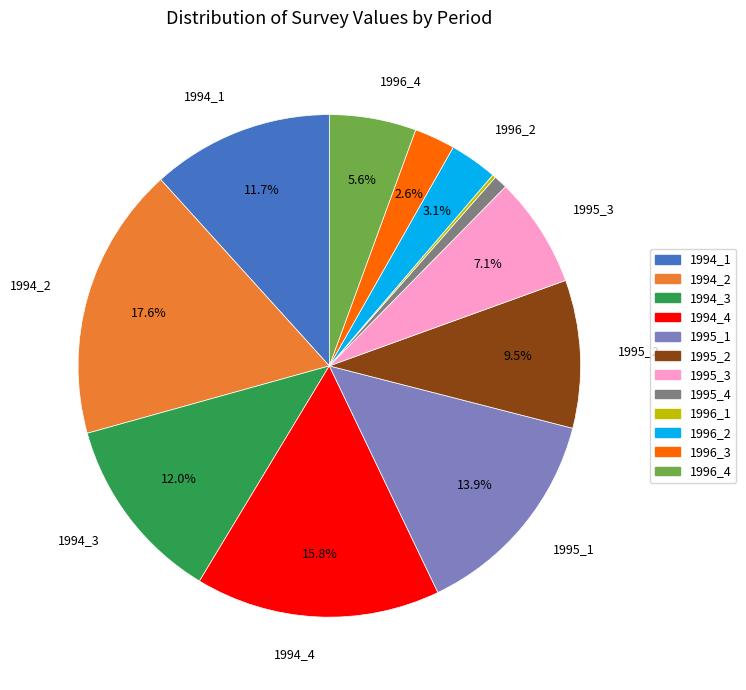

What is the largest slice in the pie chart?

1994_2